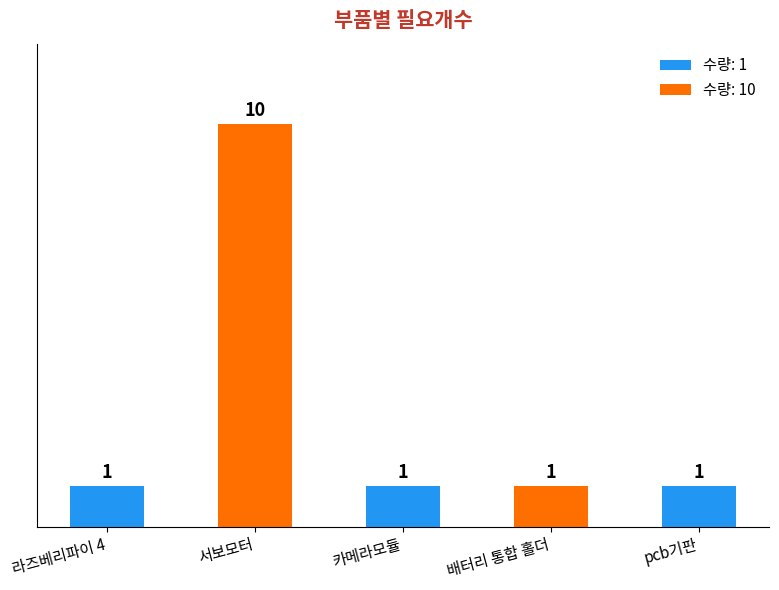

Count the number of values greater than 1.

1